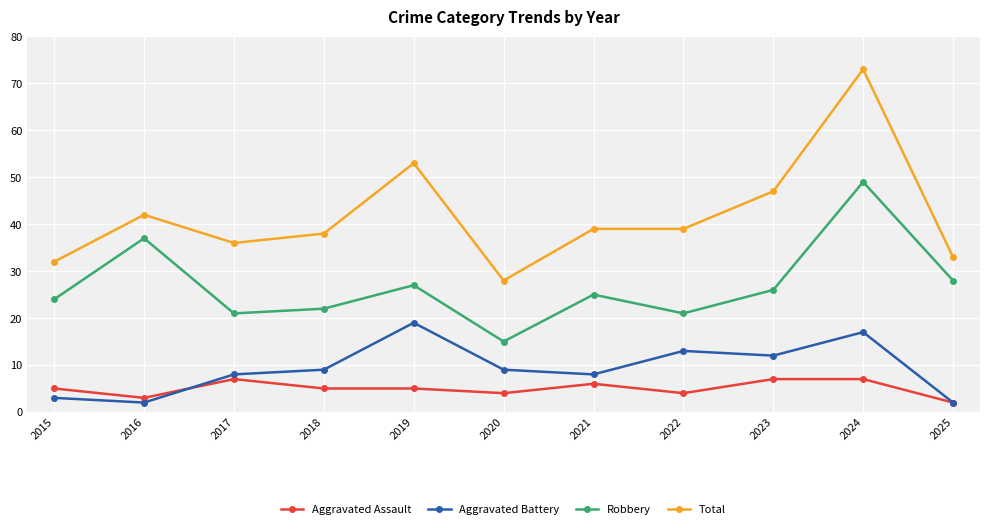

How many lines are shown in the chart?

4